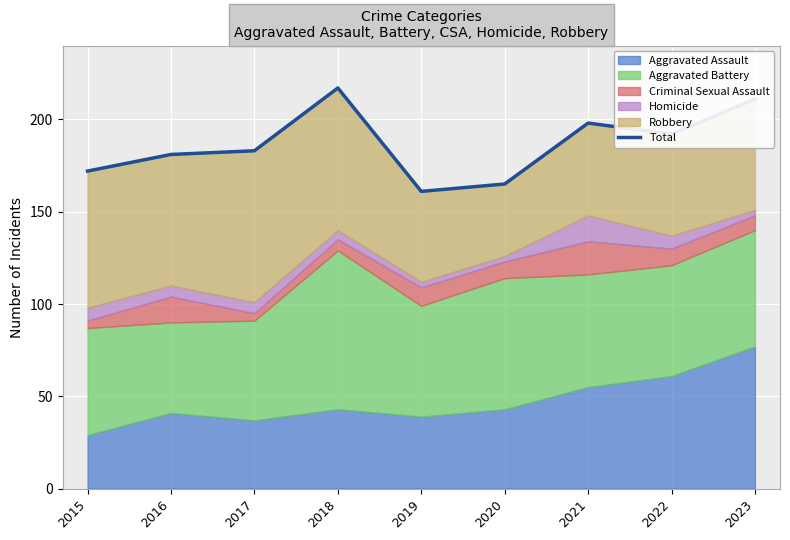

What is the approximate value at 2020?

165